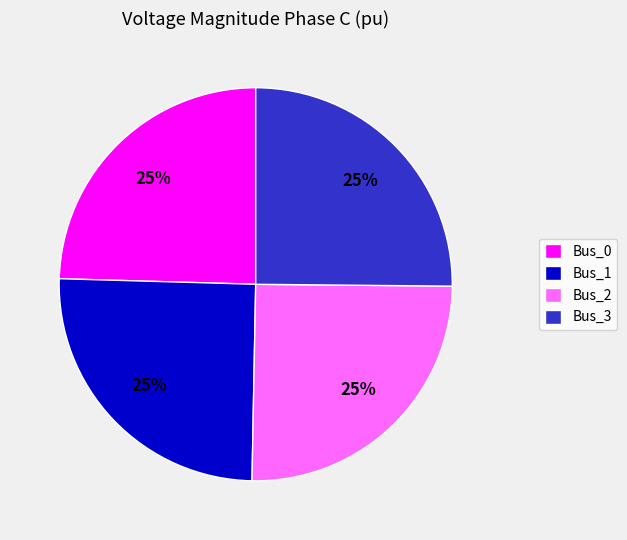

How many segments does this pie chart have?

4